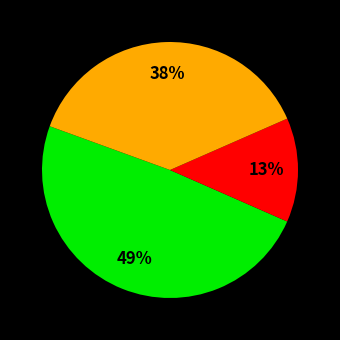

To the nearest percent, what is the difference between the largest and smallest slice percentages?

36%